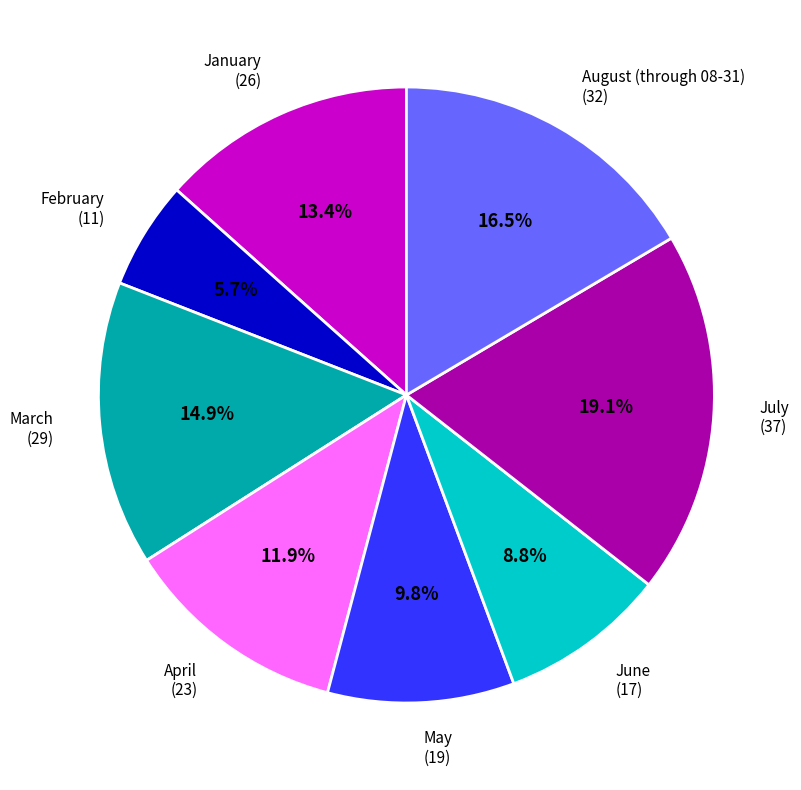

What is the largest slice in the pie chart?

July